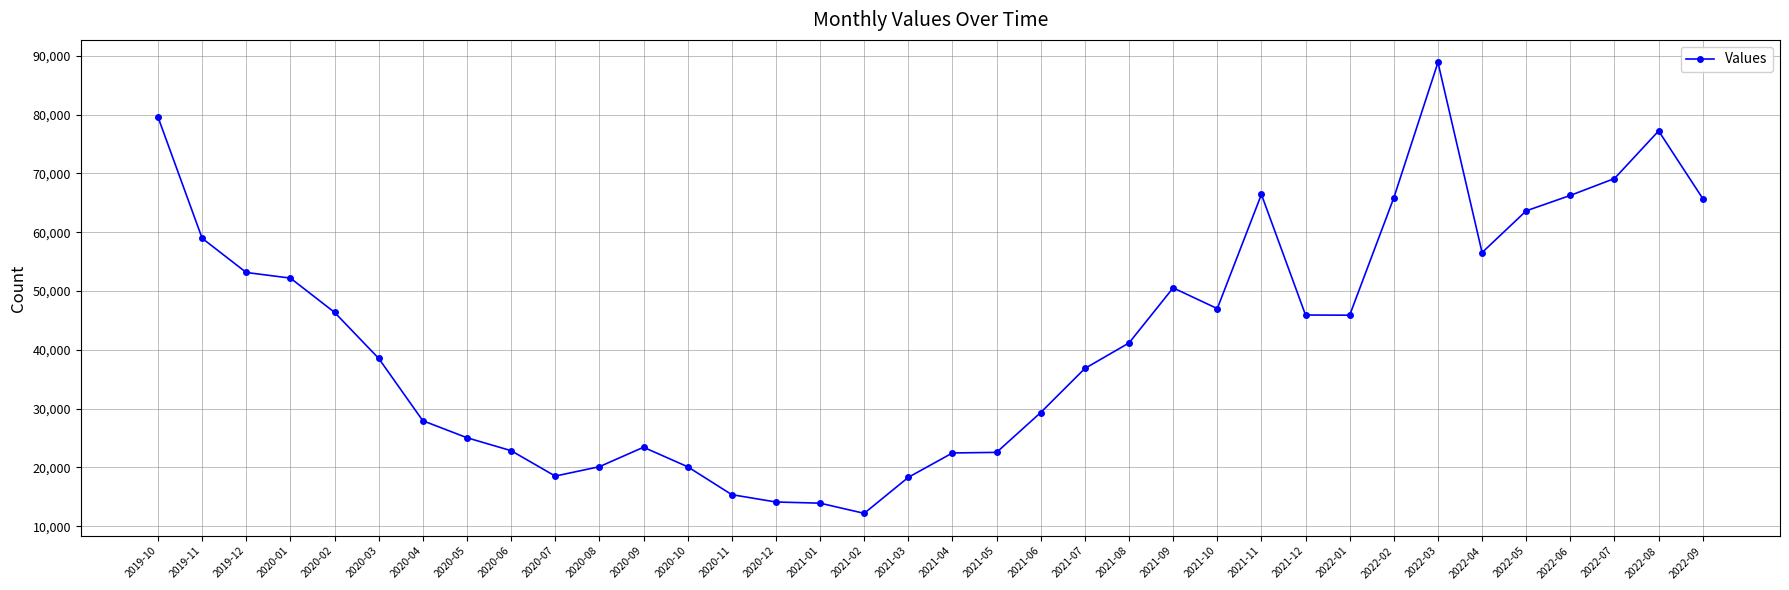

Which label corresponds to the smallest value in the chart?

2021-02